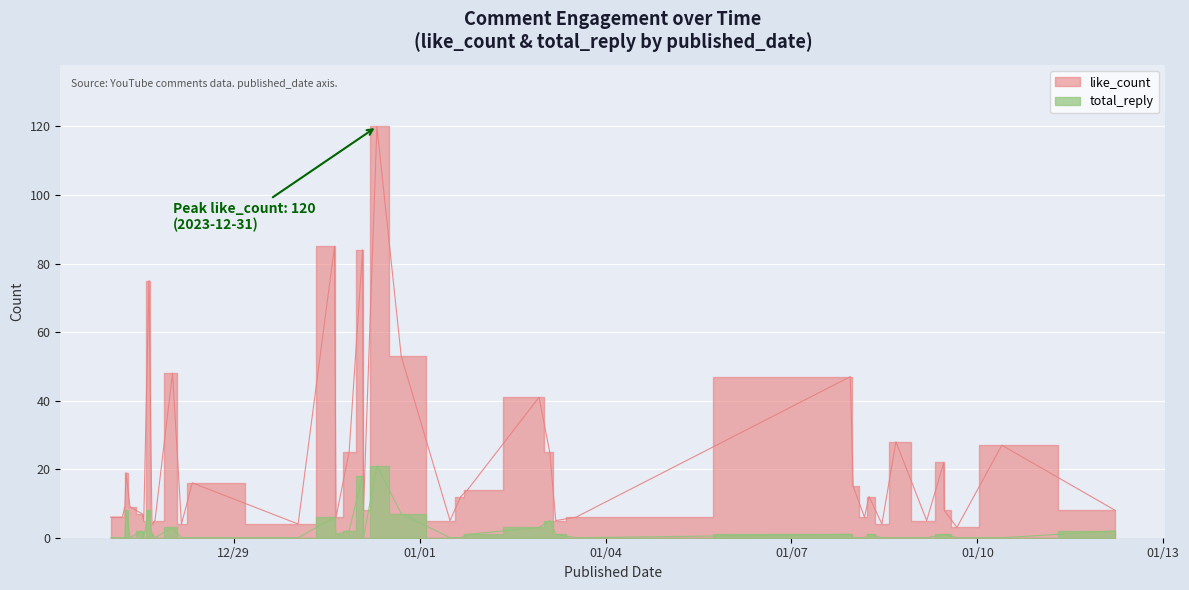

Between 2024-01-08 06:03:40 and 2023-12-31 02:13:32, which series saw the biggest shift?

like_count